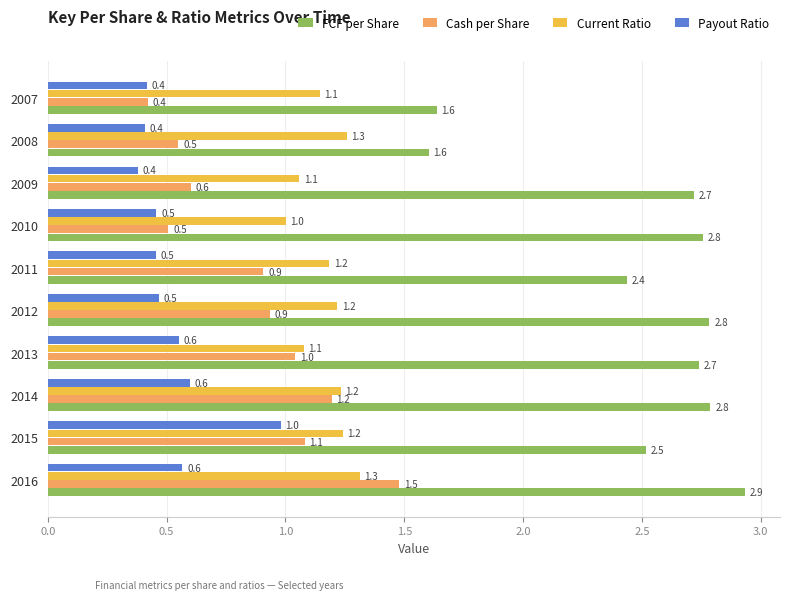

Which series has the largest total across all categories?

FCF per Share